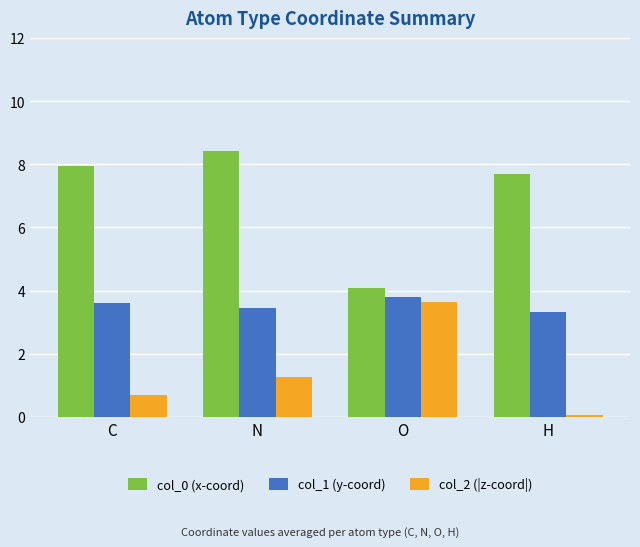

What is the label of the 2nd bar from the right?

O